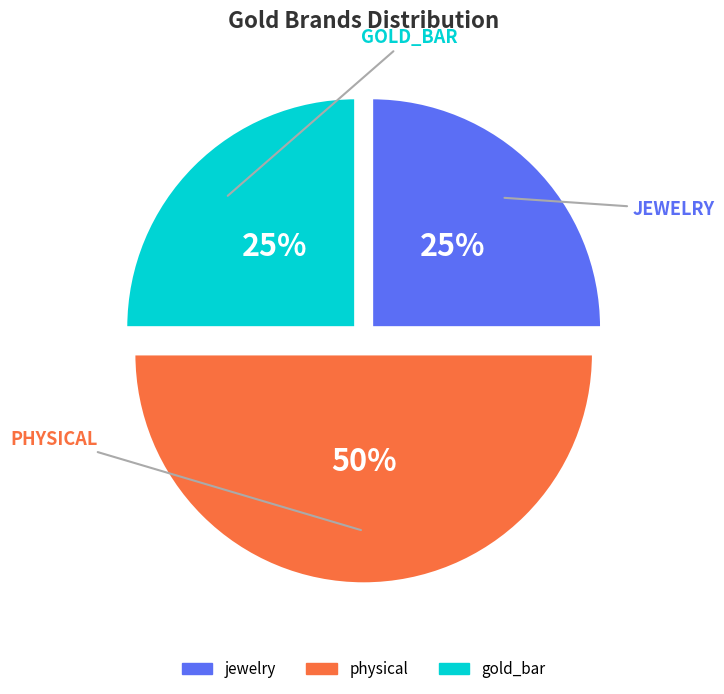

Approximately how many times larger is the value at gold_bar compared to physical?

0.5